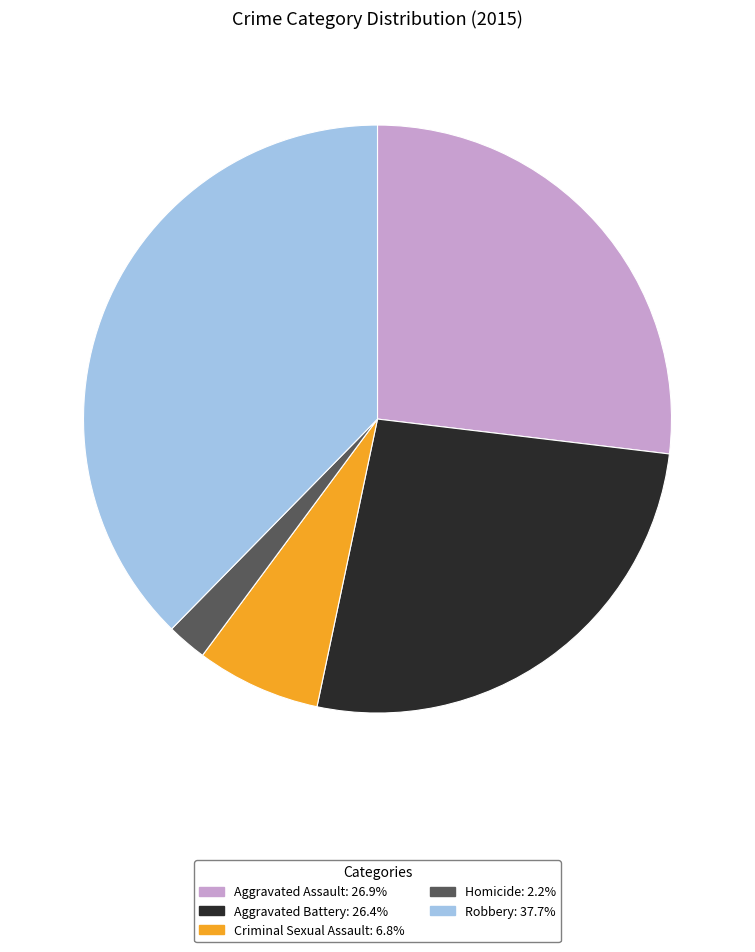

Is the sum of Aggravated Assault: 26.9% and Aggravated Battery: 26.4% greater than half?

Yes